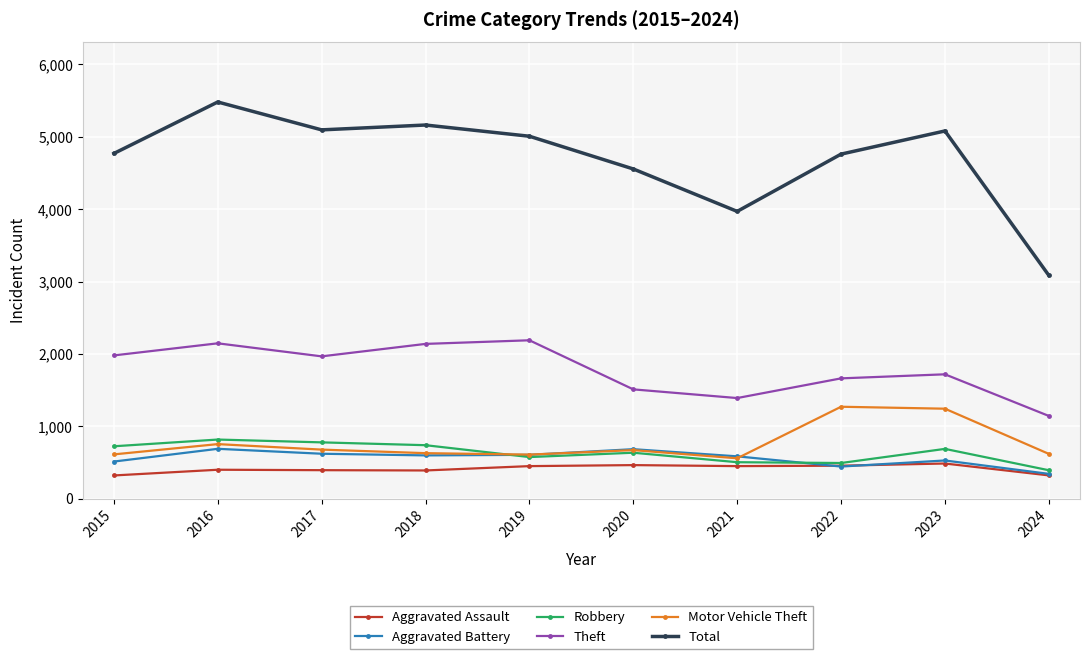

How many interior local peaks does the Theft series have?

3